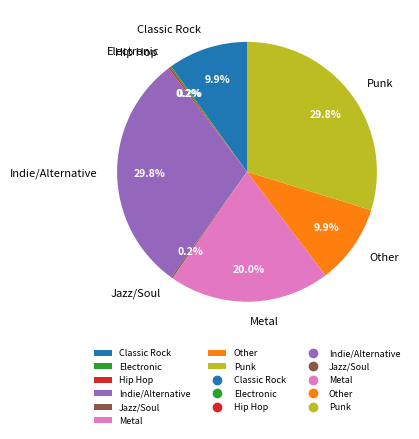

Is Indie/Alternative the majority of the pie?

No